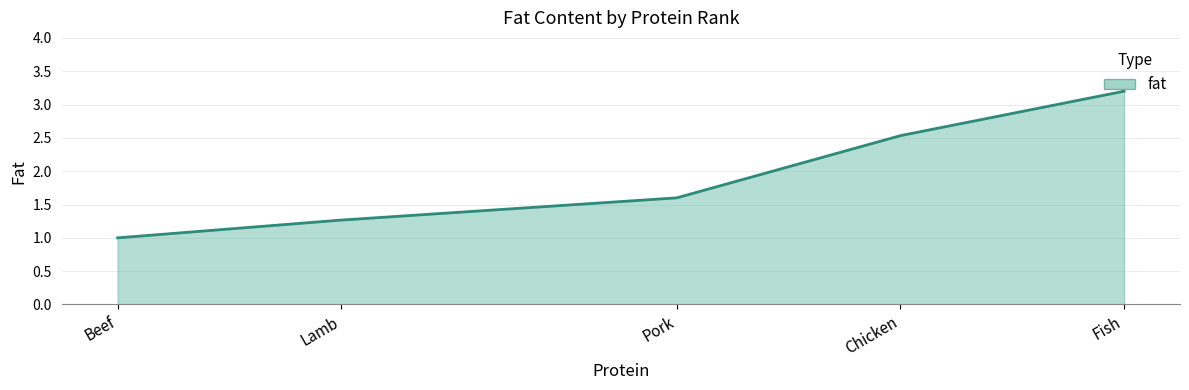

What is the maximum value shown in the chart?

3.2